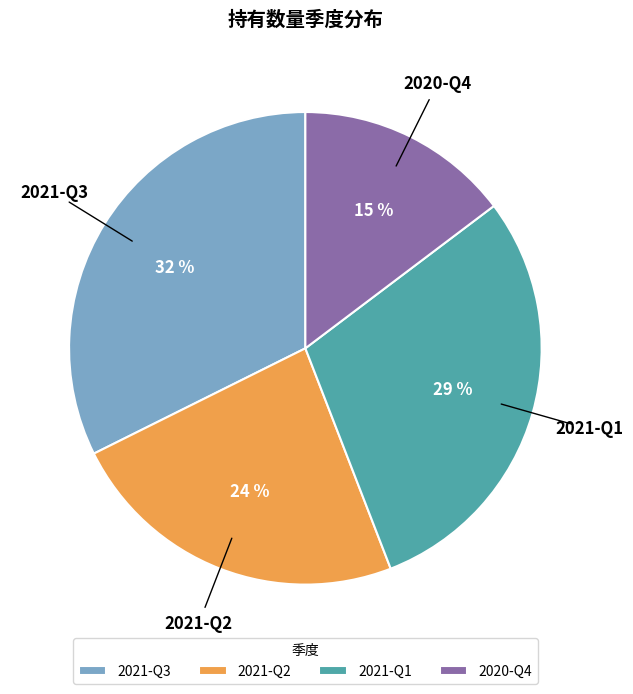

What percentage is the 2021-Q3 slice, to the nearest percent?

32%